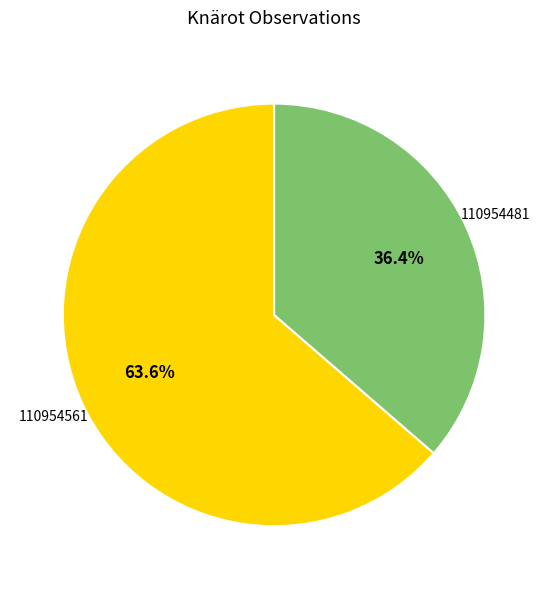

To the nearest percent, what is the difference between the largest and smallest slice percentages?

27%